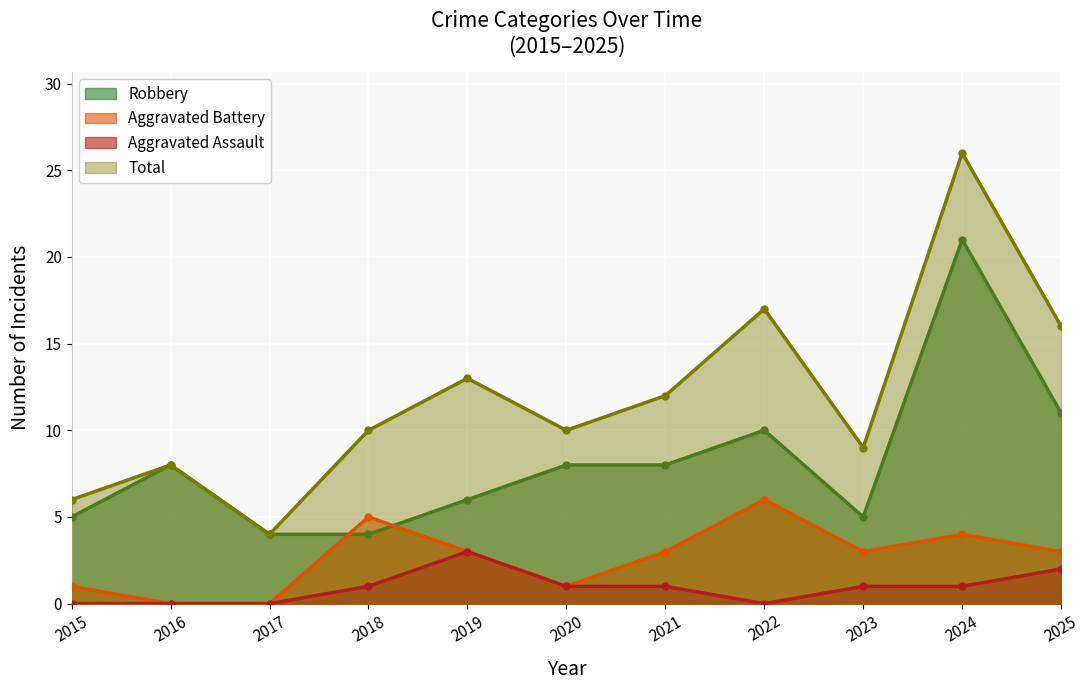

Where does the Total series first go above 10?

2019